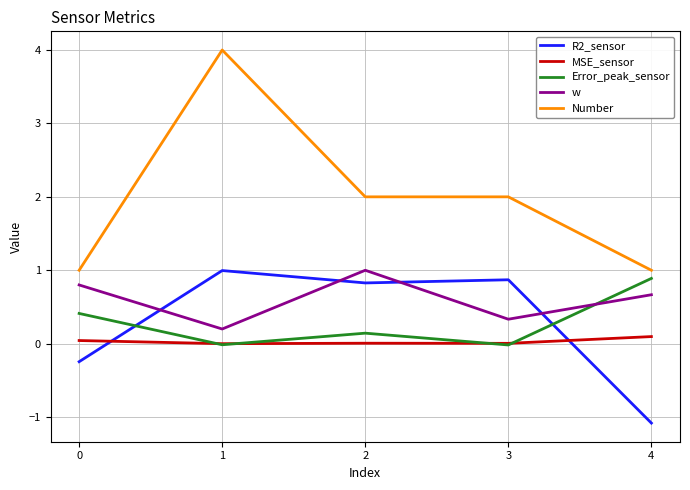

What are all the series names shown in the legend?

R2_sensor, MSE_sensor, Error_peak_sensor, w, Number